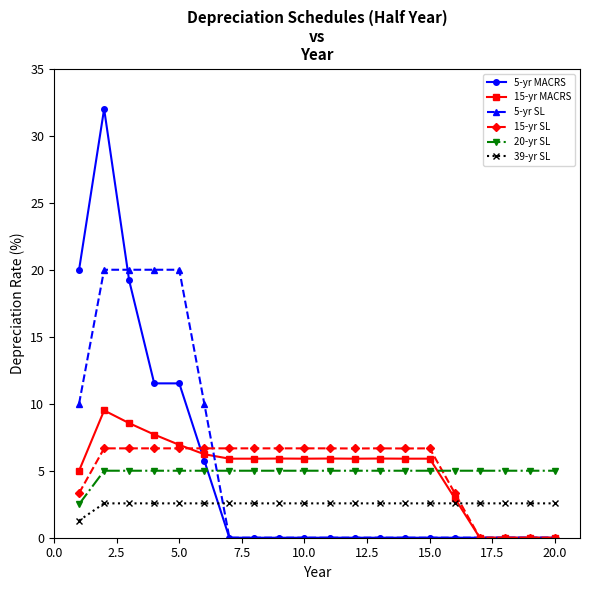

What is the value of the 39-yr SL point at the 7th from the left?

2.6